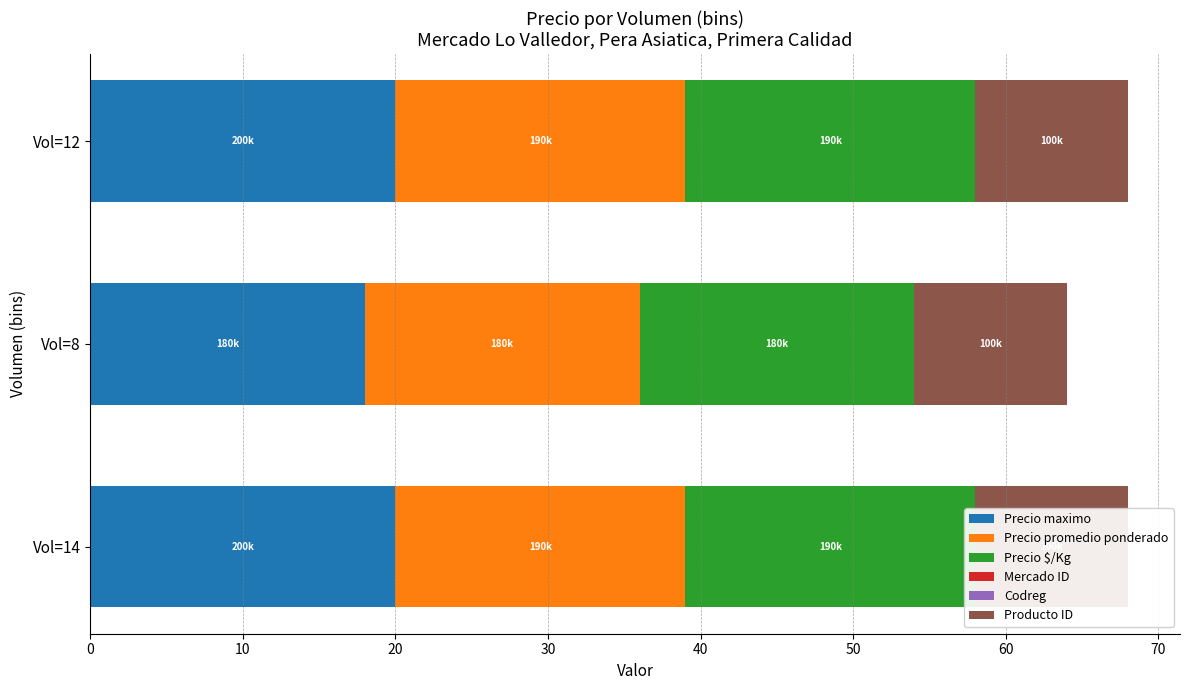

The value of Precio $/Kg at Vol=8 is 28.4. True or false?

False